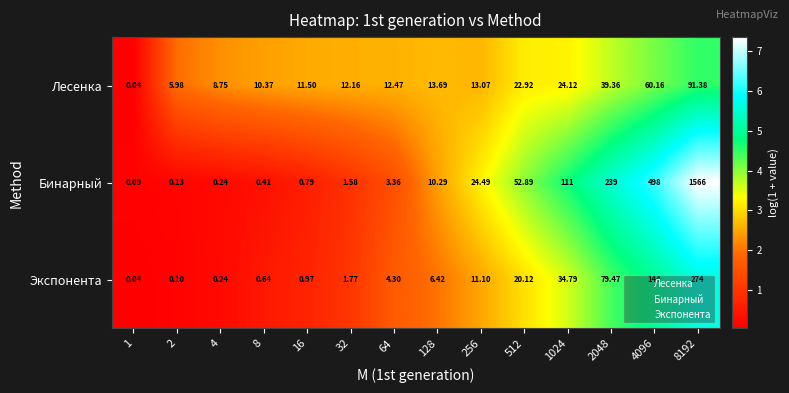

Between 32 and 1024, which series saw the biggest shift?

Бинарный